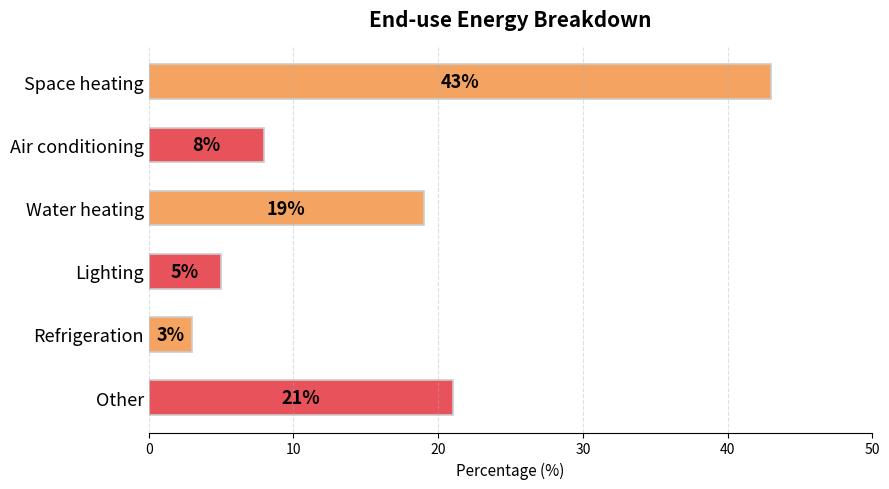

What is the ratio of the value at Air conditioning to the value at Other?

0.4